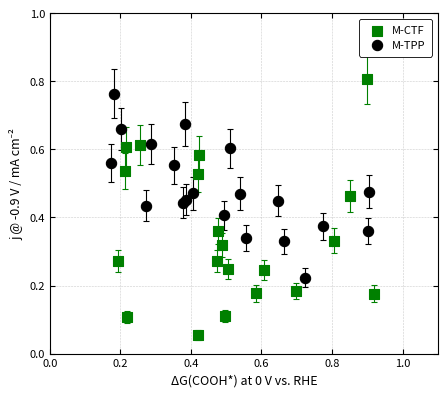

Which series has the largest Y range (max minus min)?

M-CTF